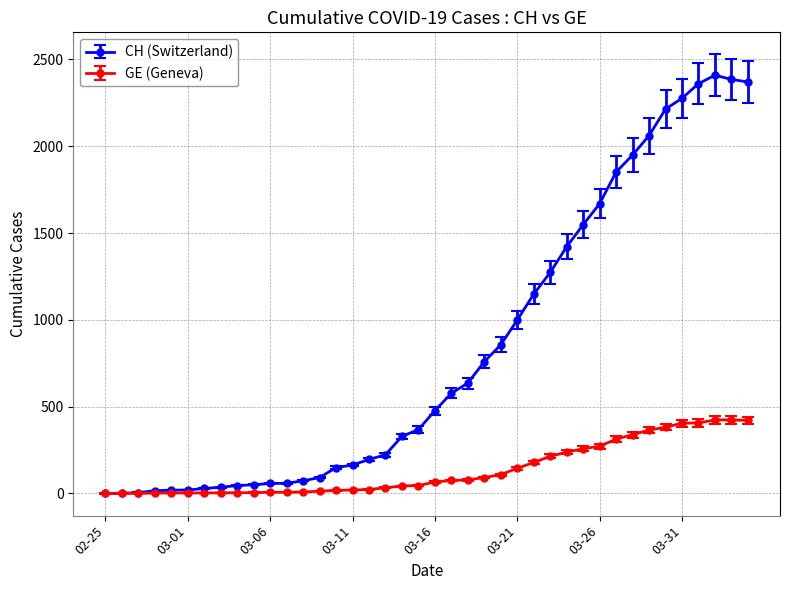

Which series has the largest total across all categories?

CH (Switzerland)